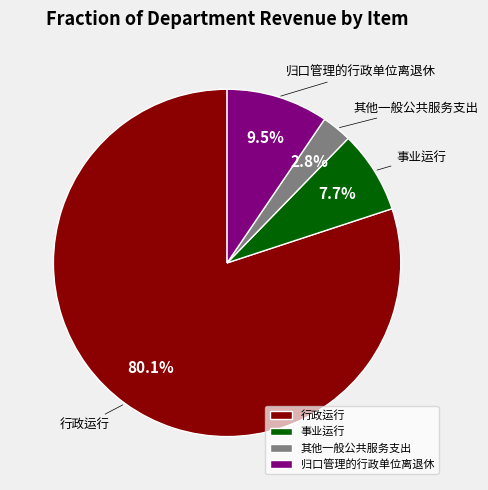

To the nearest percent, what is the difference between the 事业运行 and 其他一般公共服务支出 slice percentages?

5%